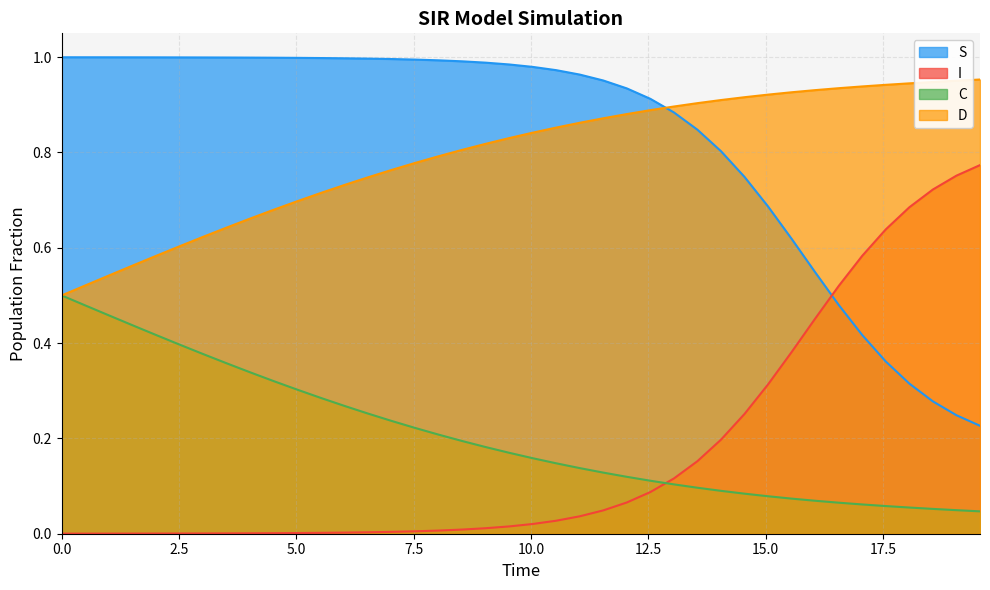

True or false: C has a value of 0.1 at 13.545150501672241.

True